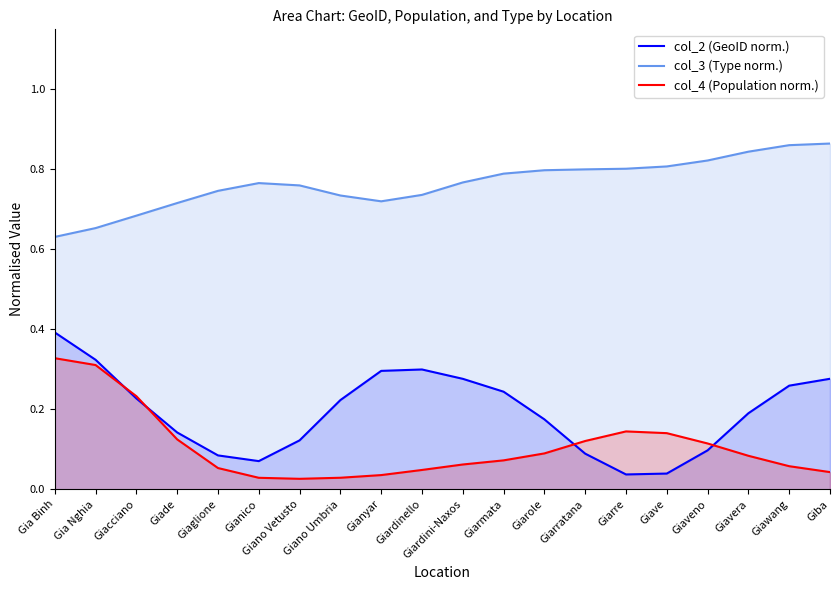

Reading right to left, transcribe all the data shown in this chart.

col_2 (GeoID norm.): Giba=0.3	Giawang=0.3	Giavera=0.2	Giaveno=0.1	Giave=0.0	Giarre=0.0	Giarratana=0.1	Giarole=0.2	Giarmata=0.2	Giardini-Naxos=0.3	Giardinello=0.3	Gianyar=0.3	Giano Umbria=0.2	Giano Vetusto=0.1	Gianico=0.1	Giaglione=0.1	Giade=0.1	Giacciano=0.2	Gia Nghia=0.3	Gia Binh=0.4
col_3 (Type norm.): Giba=0.9	Giawang=0.9	Giavera=0.8	Giaveno=0.8	Giave=0.8	Giarre=0.8	Giarratana=0.8	Giarole=0.8	Giarmata=0.8	Giardini-Naxos=0.8	Giardinello=0.7	Gianyar=0.7	Giano Umbria=0.7	Giano Vetusto=0.8	Gianico=0.8	Giaglione=0.7	Giade=0.7	Giacciano=0.7	Gia Nghia=0.7	Gia Binh=0.6
col_4 (Population norm.): Giba=0.0	Giawang=0.1	Giavera=0.1	Giaveno=0.1	Giave=0.1	Giarre=0.1	Giarratana=0.1	Giarole=0.1	Giarmata=0.1	Giardini-Naxos=0.1	Giardinello=0.0	Gianyar=0.0	Giano Umbria=0.0	Giano Vetusto=0.0	Gianico=0.0	Giaglione=0.1	Giade=0.1	Giacciano=0.2	Gia Nghia=0.3	Gia Binh=0.3